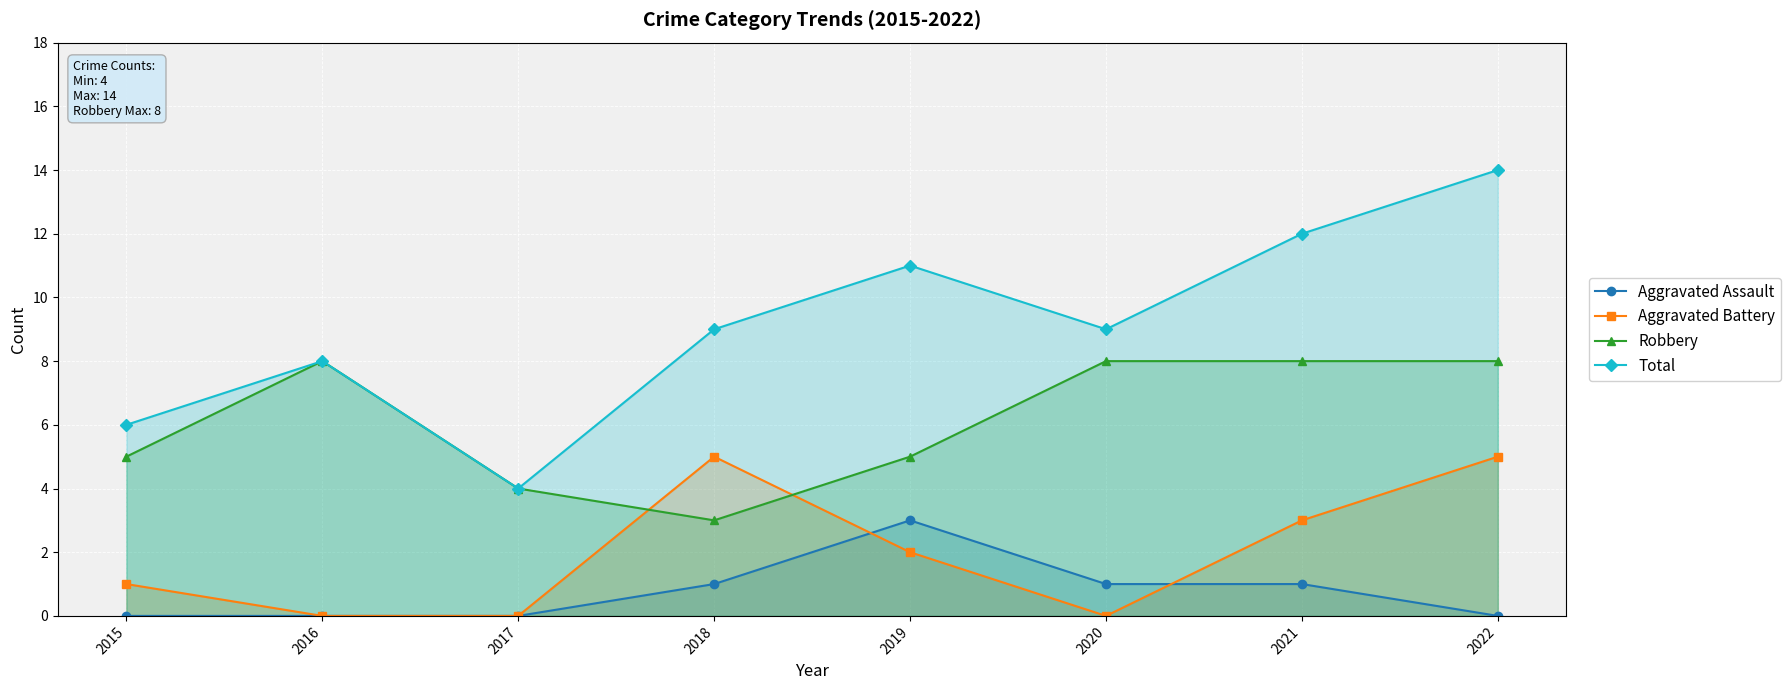

What is the difference between the Total values at 2019 and 2022?

3